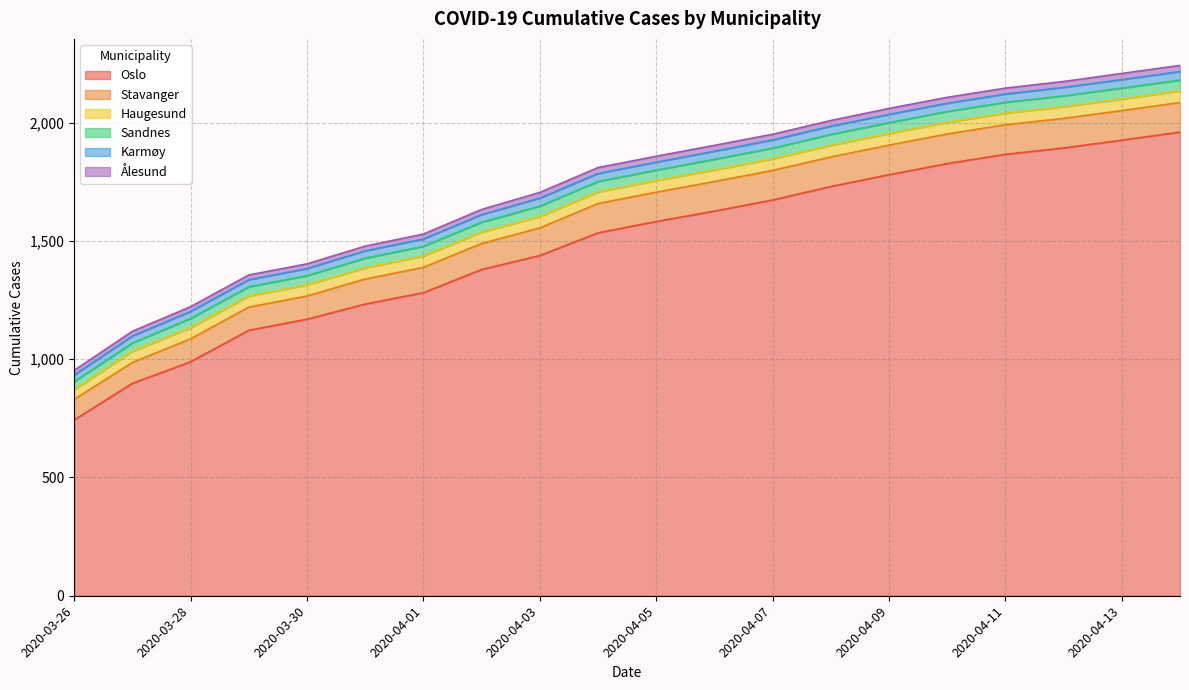

Rank the series by their maximum value, from lowest to highest.

Ålesund, Karmøy, Sandnes, Haugesund, Stavanger, Oslo